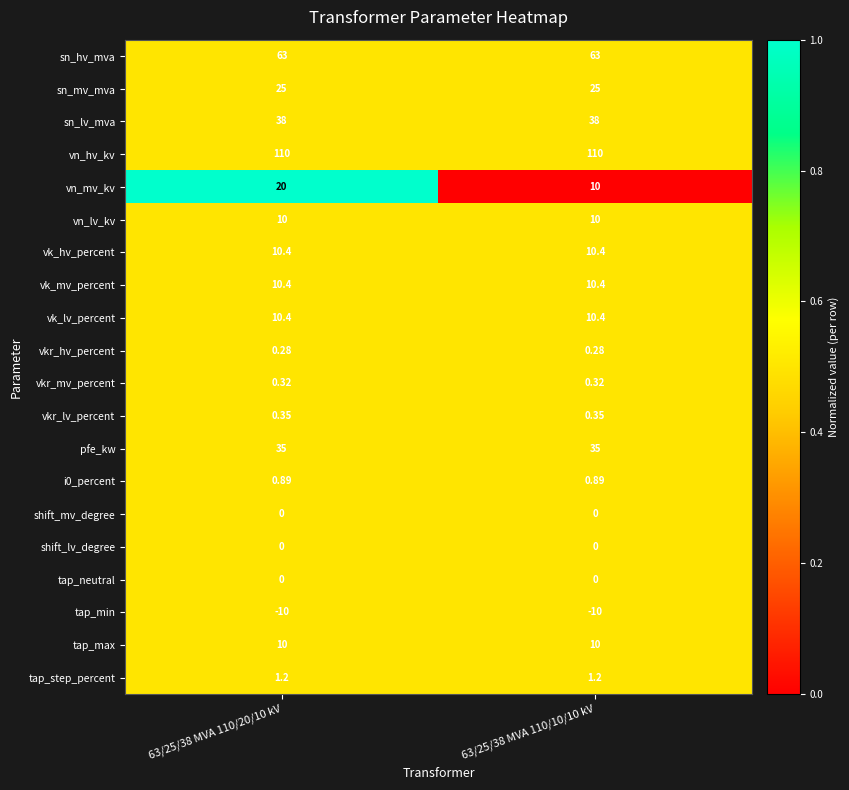

Which series has the largest total across all categories?

vn_hv_kv